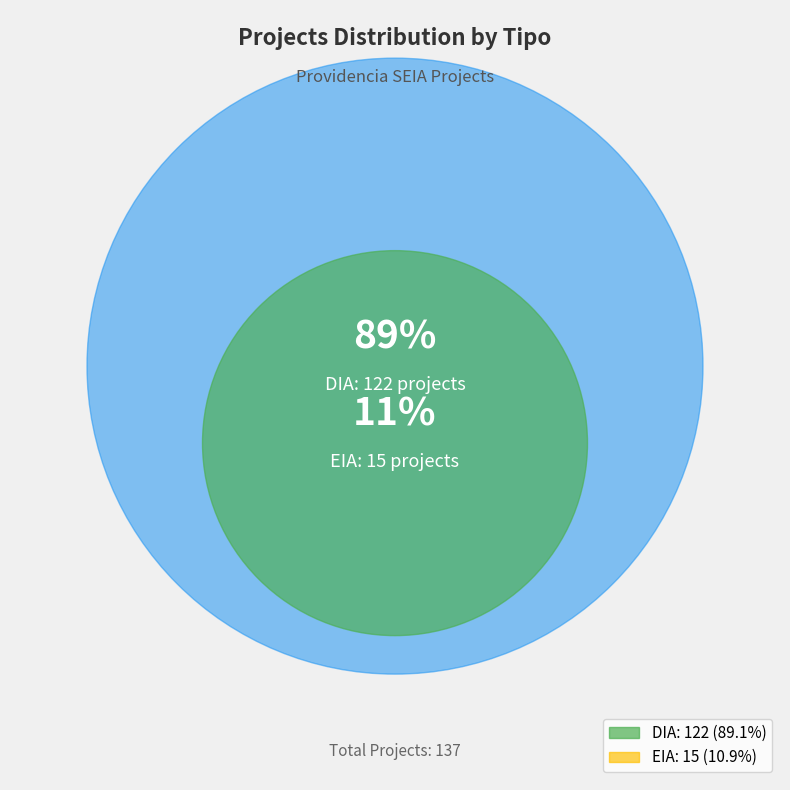

To the nearest percent, what portion does DIA represent?

89%